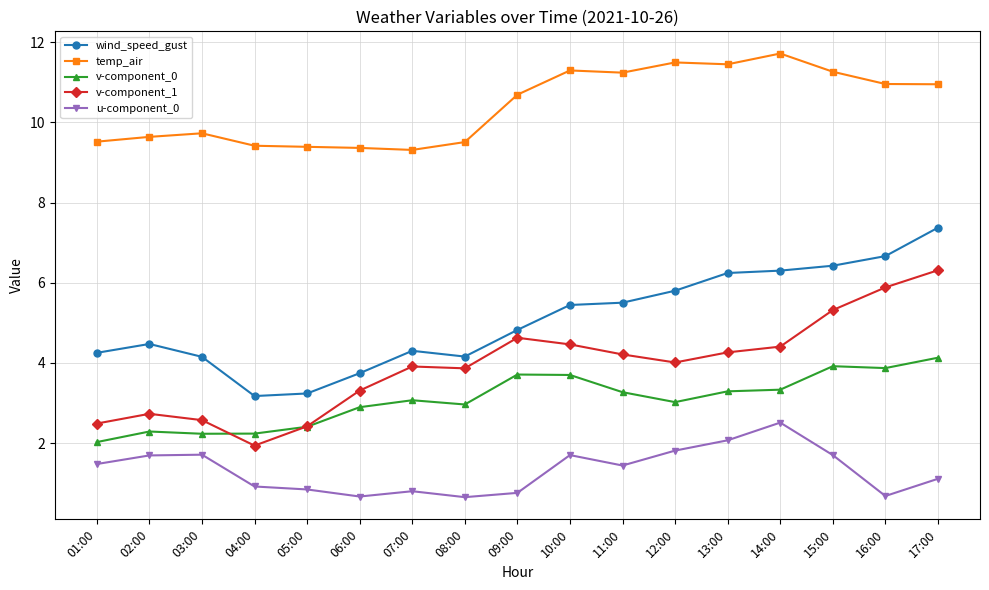

At which category is the sum across all series the highest?

17:00